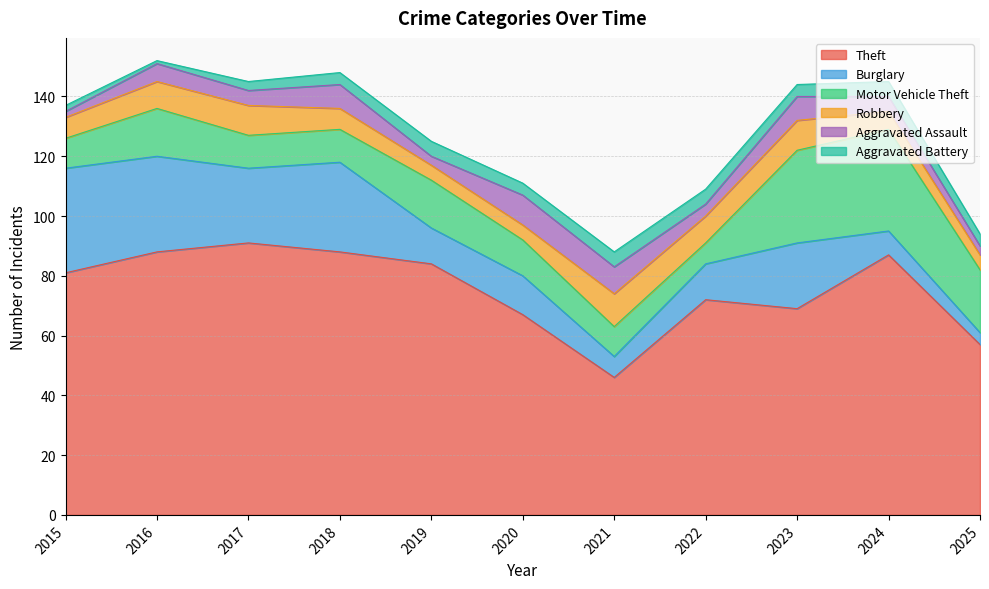

How many Aggravated Assault values are between 3 and 8?

8